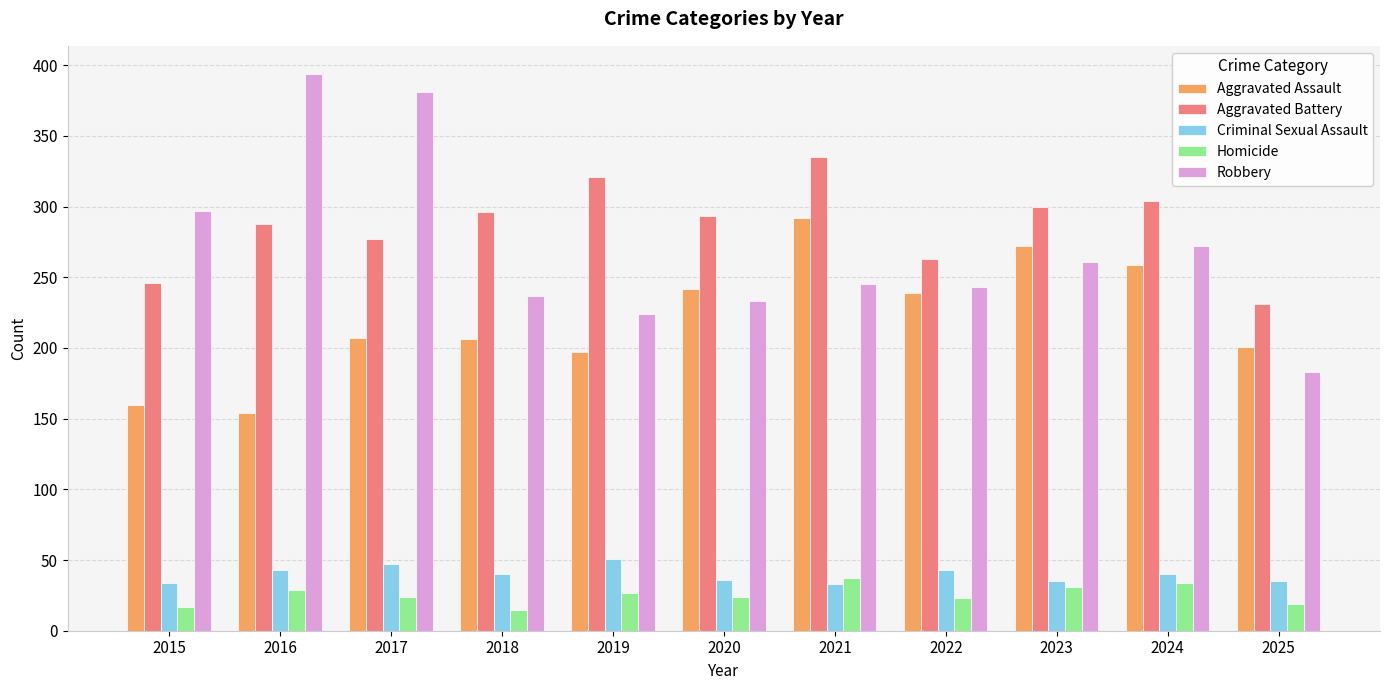

The Aggravated Battery series shows 300 at 2023. True or false?

True